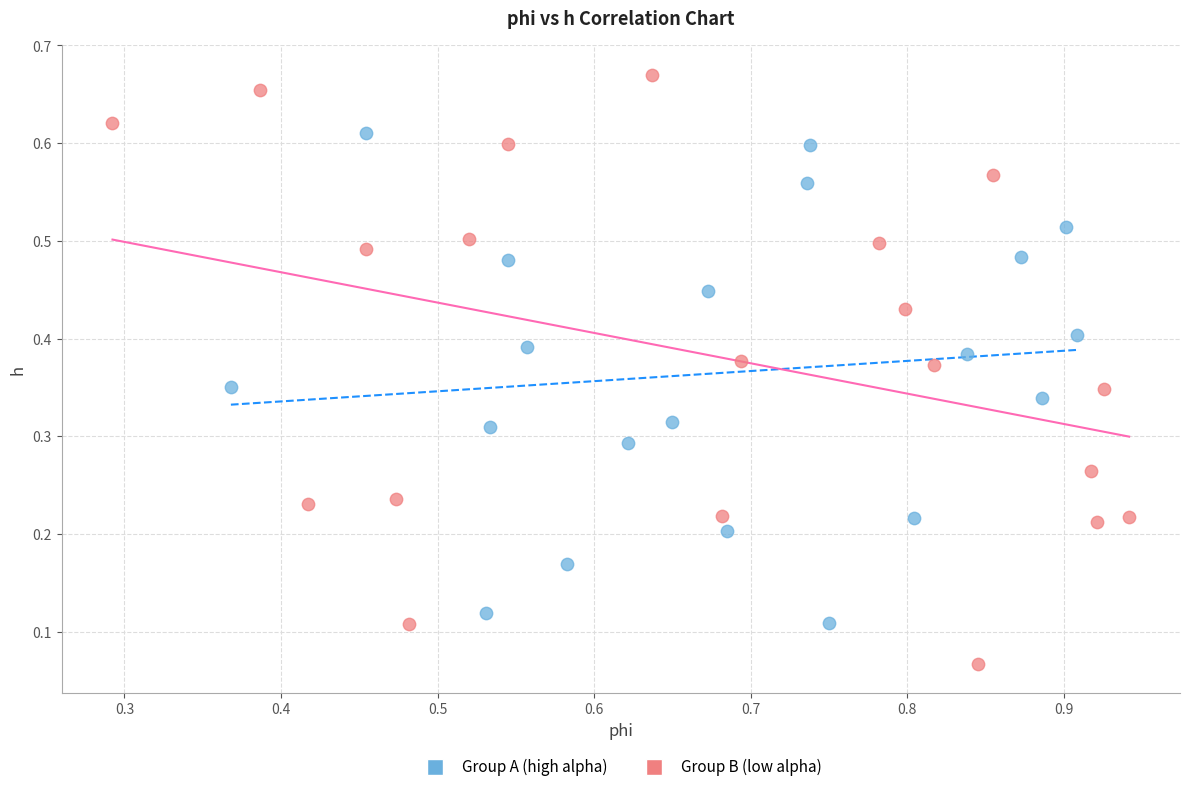

Which series contains the highest Y value?

Group B (low alpha)